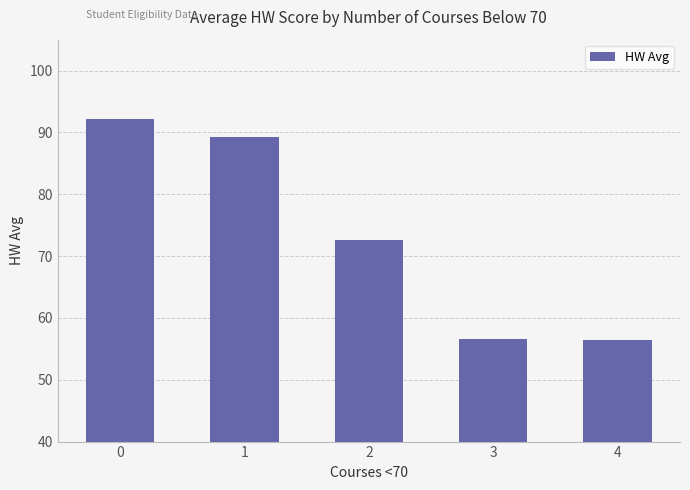

What is the difference between the values at 2 and 0?

19.6